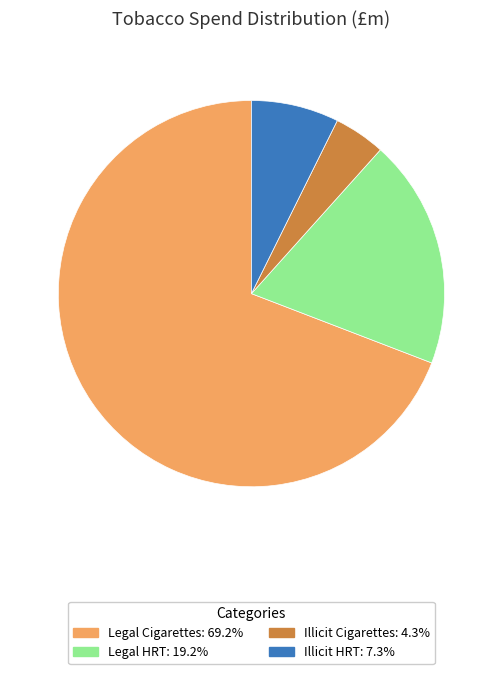

Is the sum of Legal HRT: 19.2% and Illicit HRT: 7.3% greater than half?

No